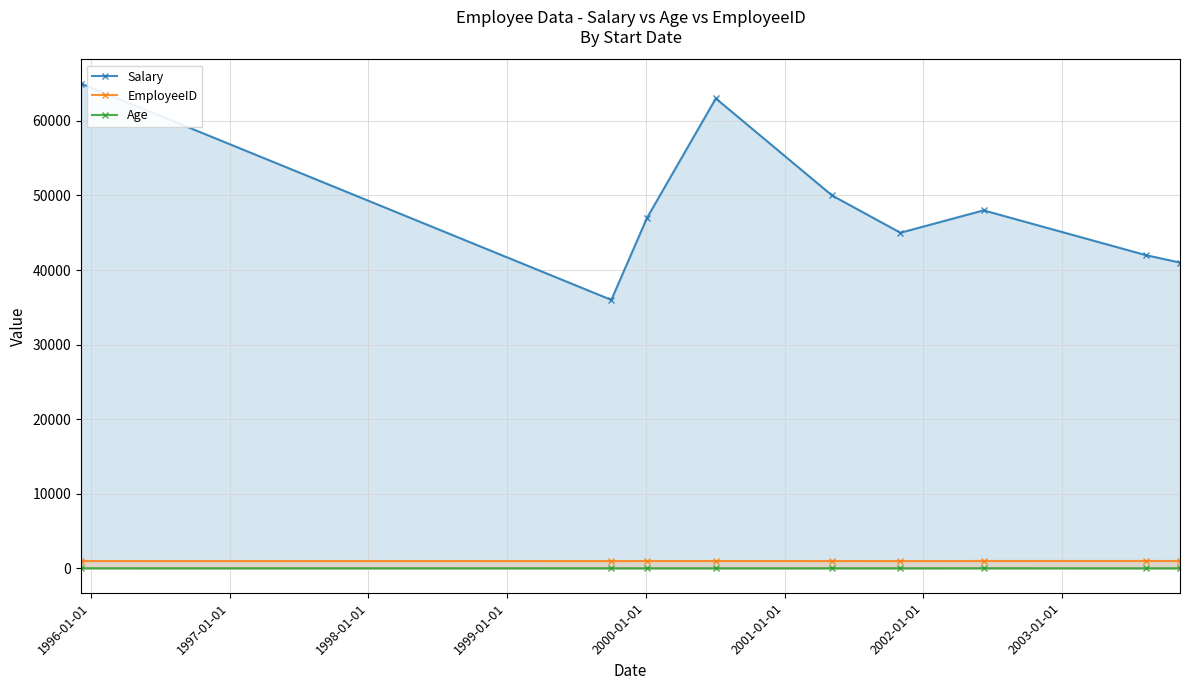

What is the value of the EmployeeID point at the 3rd from the left?

1004